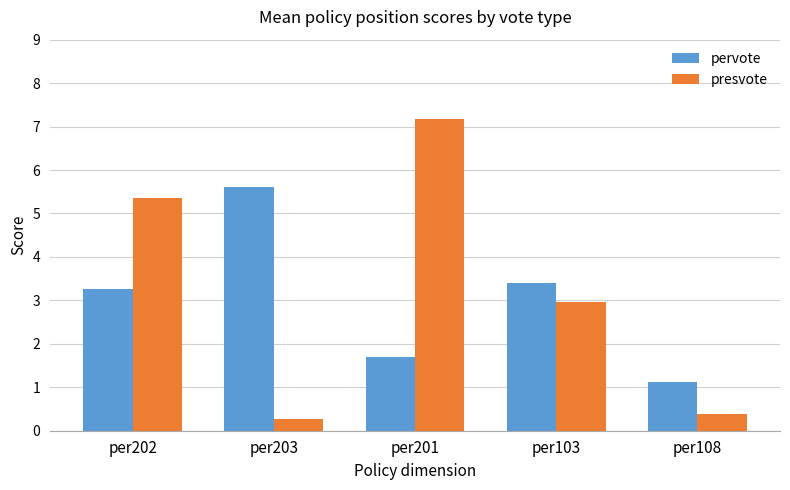

Which series changed the most between per201 and per103?

presvote